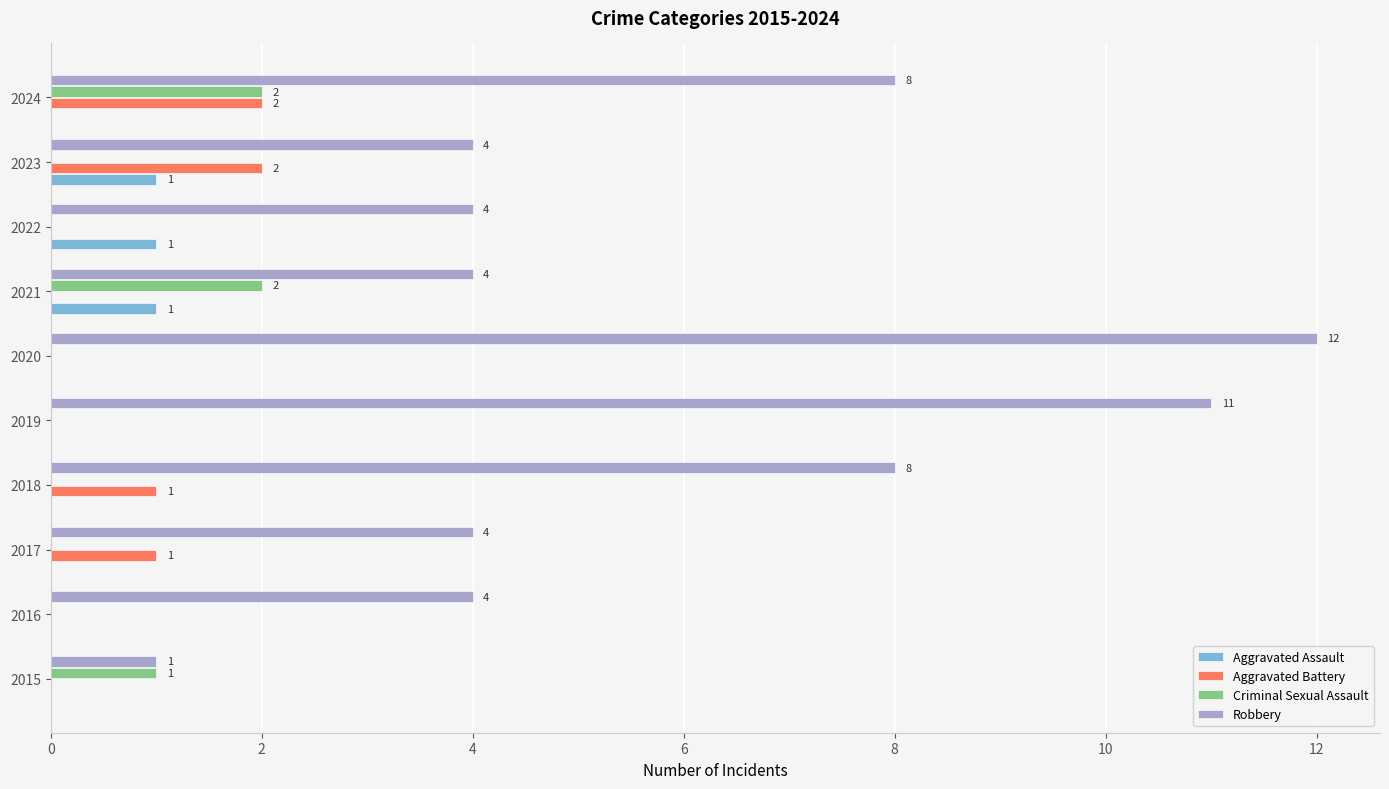

Which series has the largest total across all categories?

Robbery